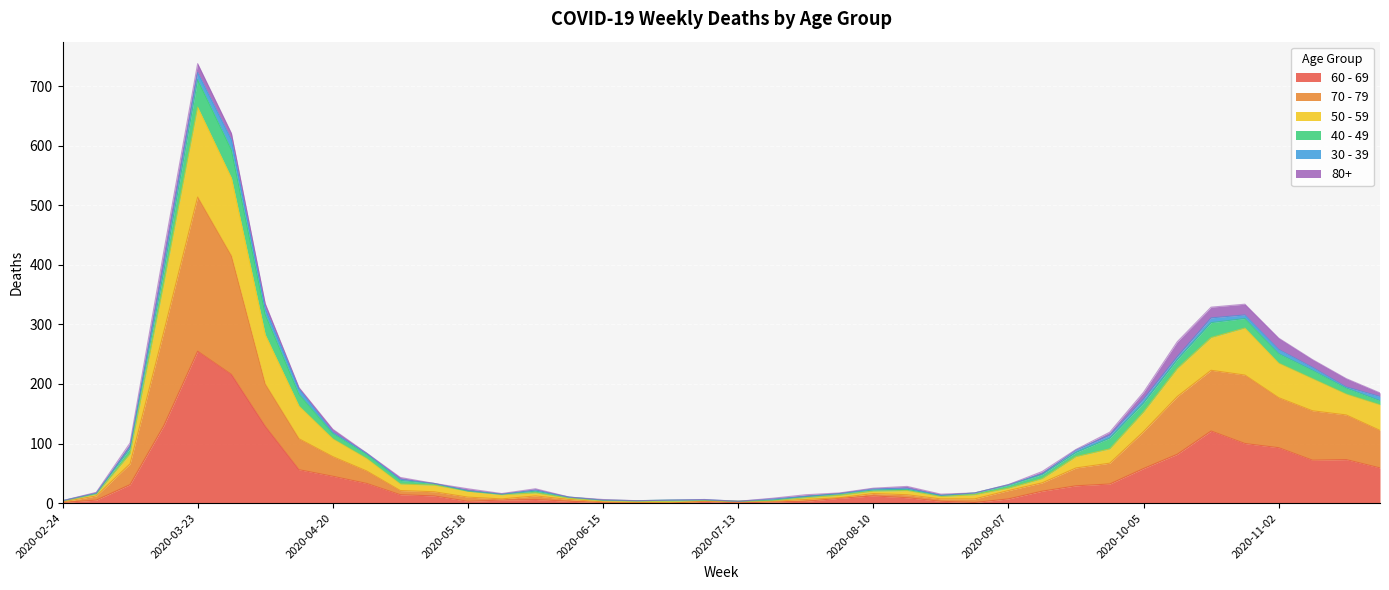

The value of 60 - 69 at 2020-09-21 is 29. True or false?

True